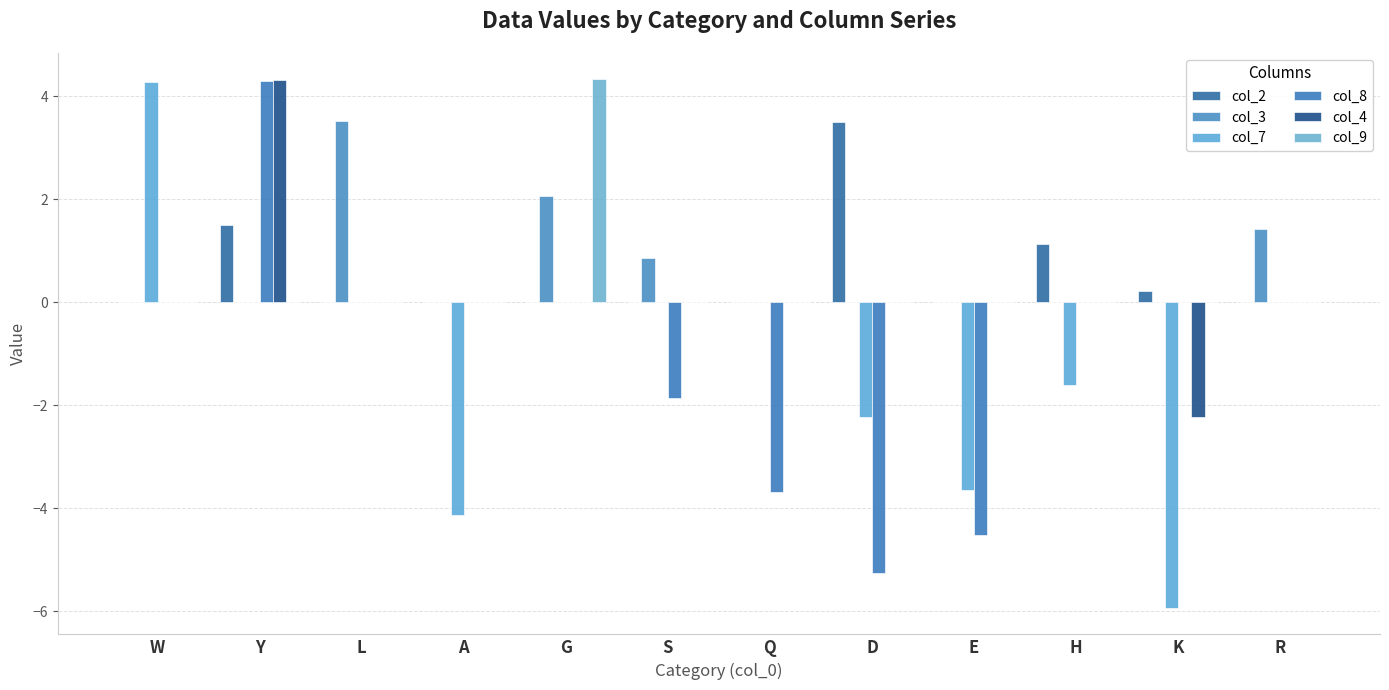

Count the number of data series in this chart.

6